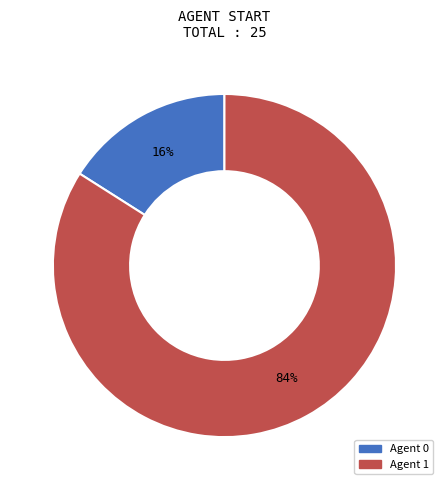

Do Agent 1 and Agent 0 together represent more than half of the pie?

Yes